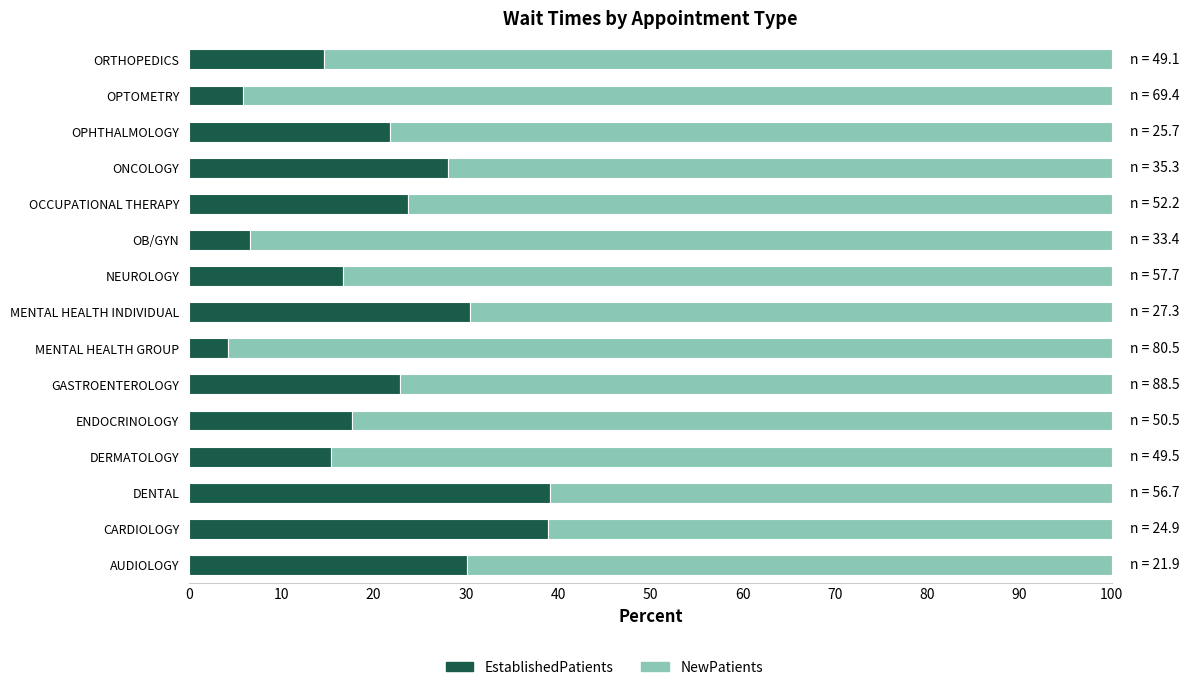

What is the total value across all series at NEUROLOGY?

100.0